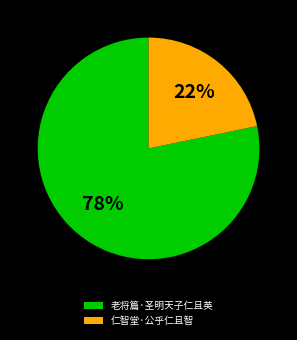

What is the smallest slice in the pie chart?

仁智堂·公乎仁且智